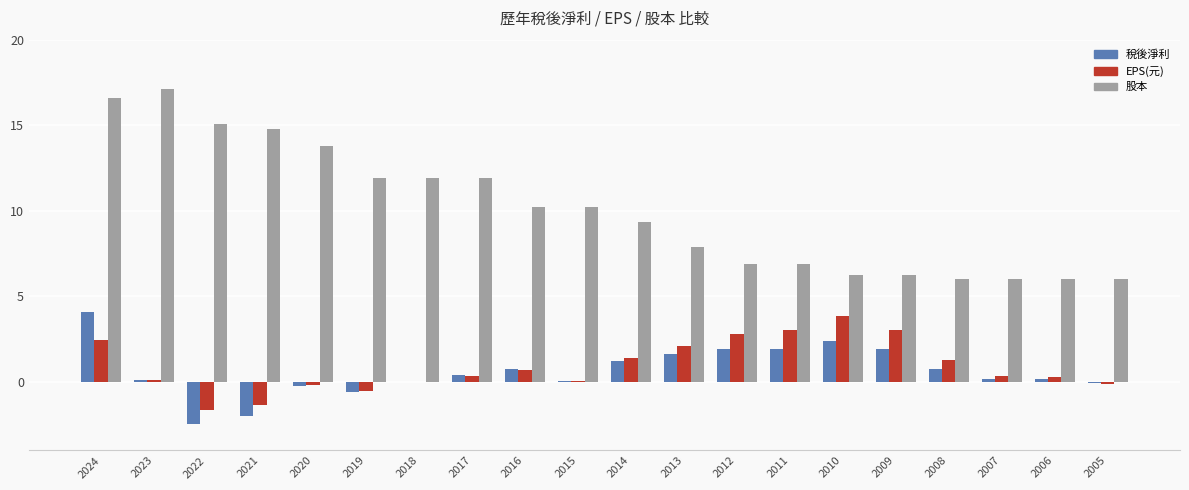

How many data points in 股本 are above 10?

10